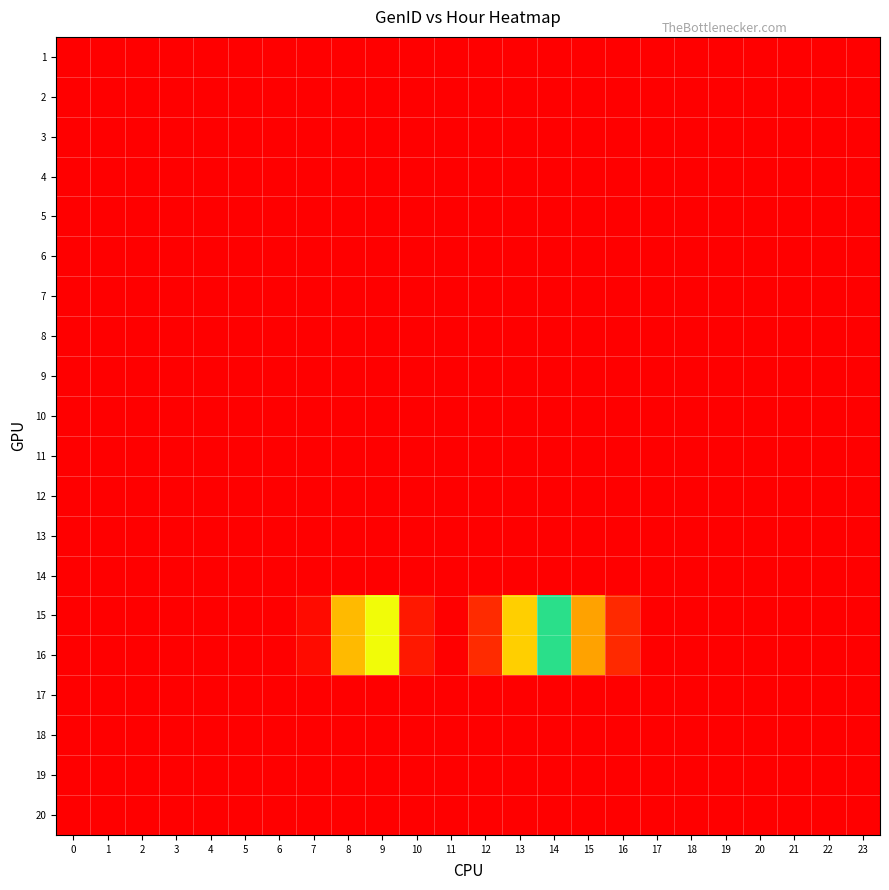

At which category does the chart reach its peak across all series?

11